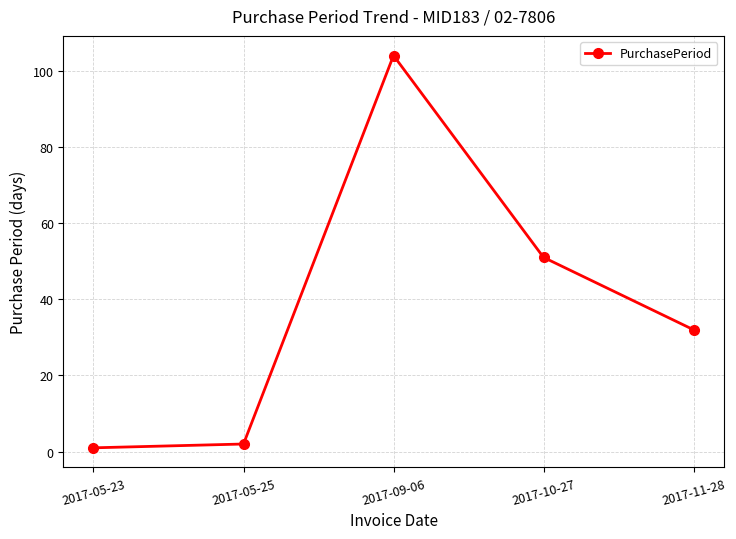

What position from the left is 2017-11-28?

5